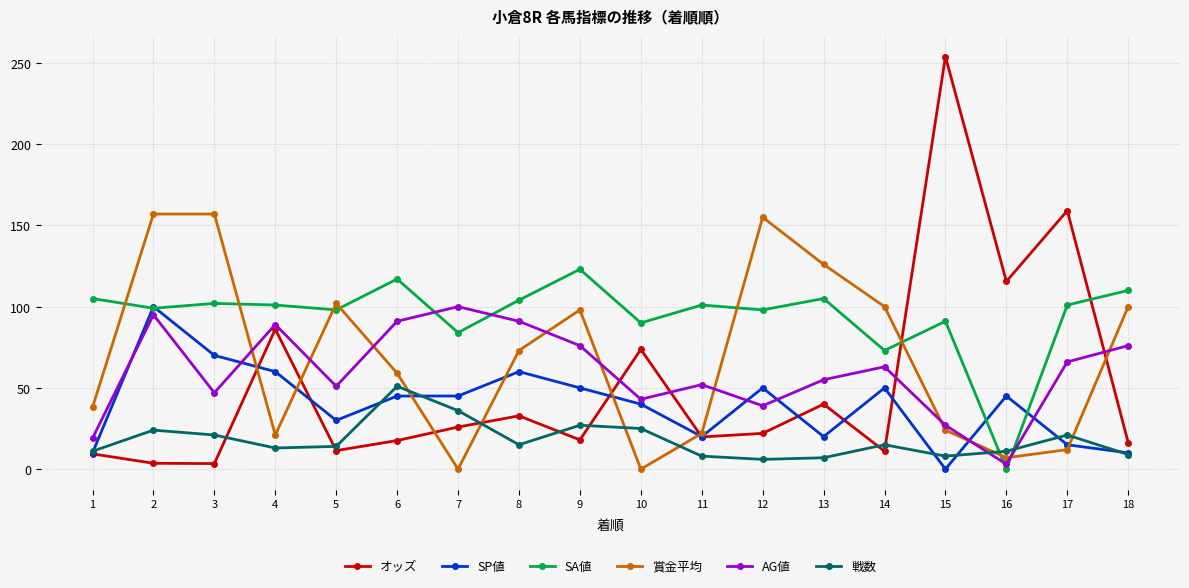

The SP値 series shows 45.0 at 16. True or false?

True